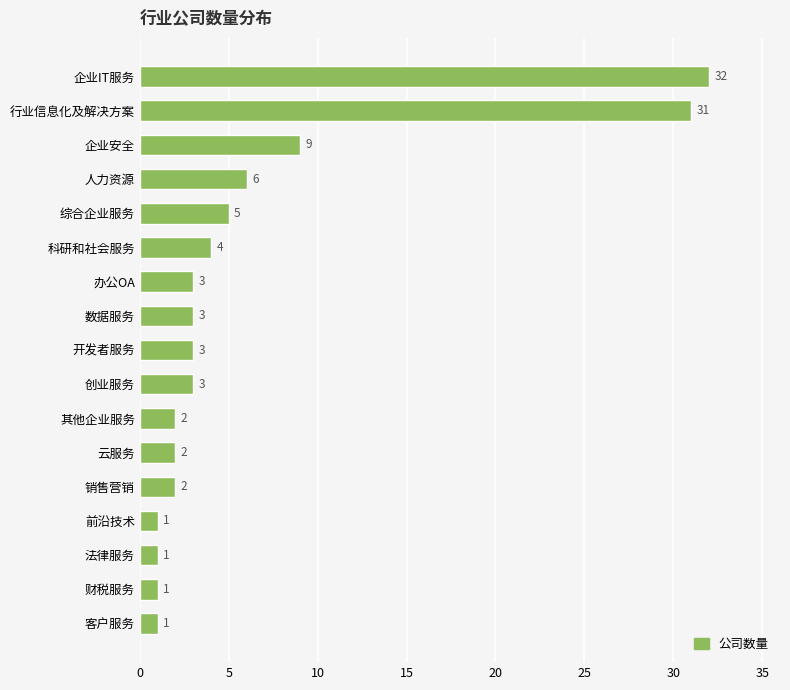

Reading bottom to top, transcribe all the data shown in this chart.

1	1	1	1	2	2	2	3	3	3	3	4	5	6	9	31	32